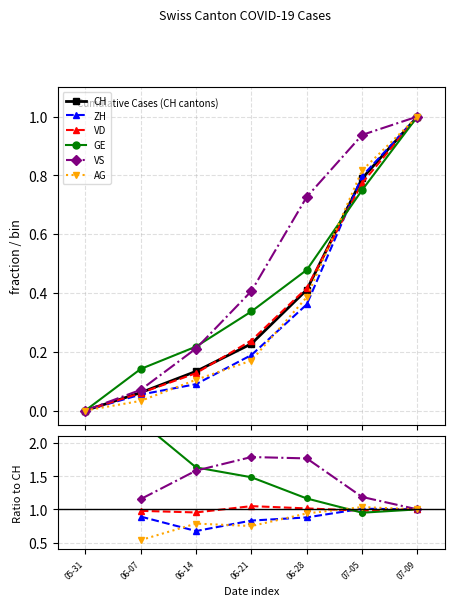

Where do ZH and AG first cross each other?

06-07 and 06-14